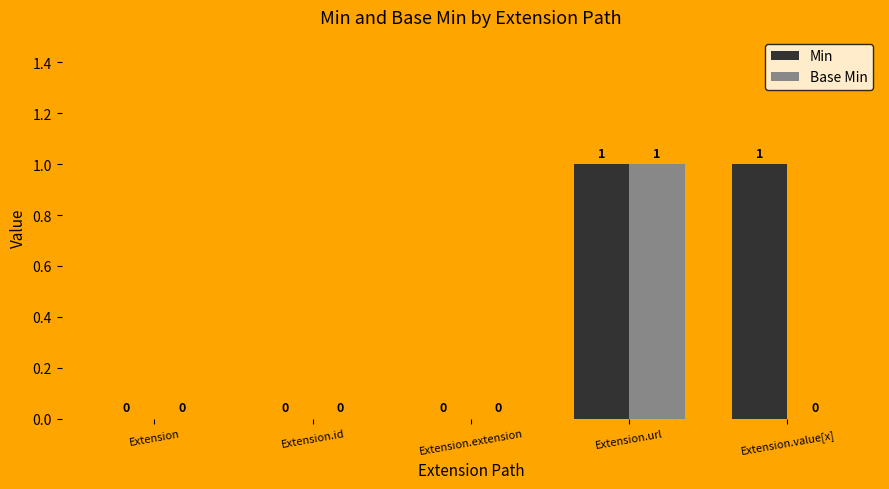

How many values in Base Min are above zero?

1